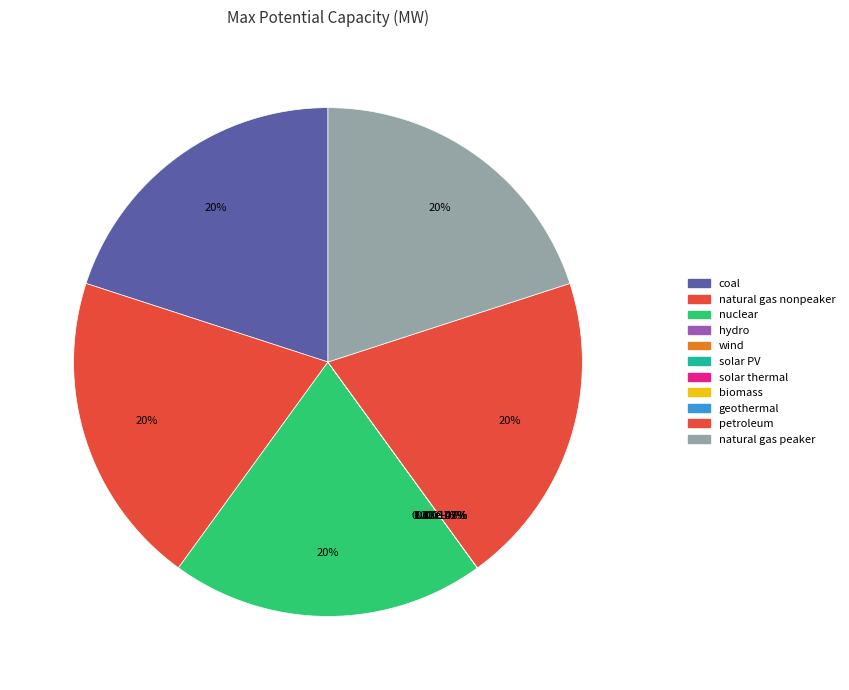

Does any single category account for the majority?

No